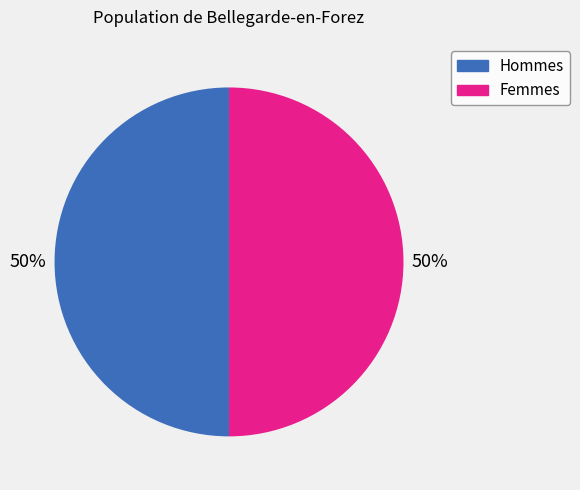

To the nearest percent, what is the average slice percentage?

50%